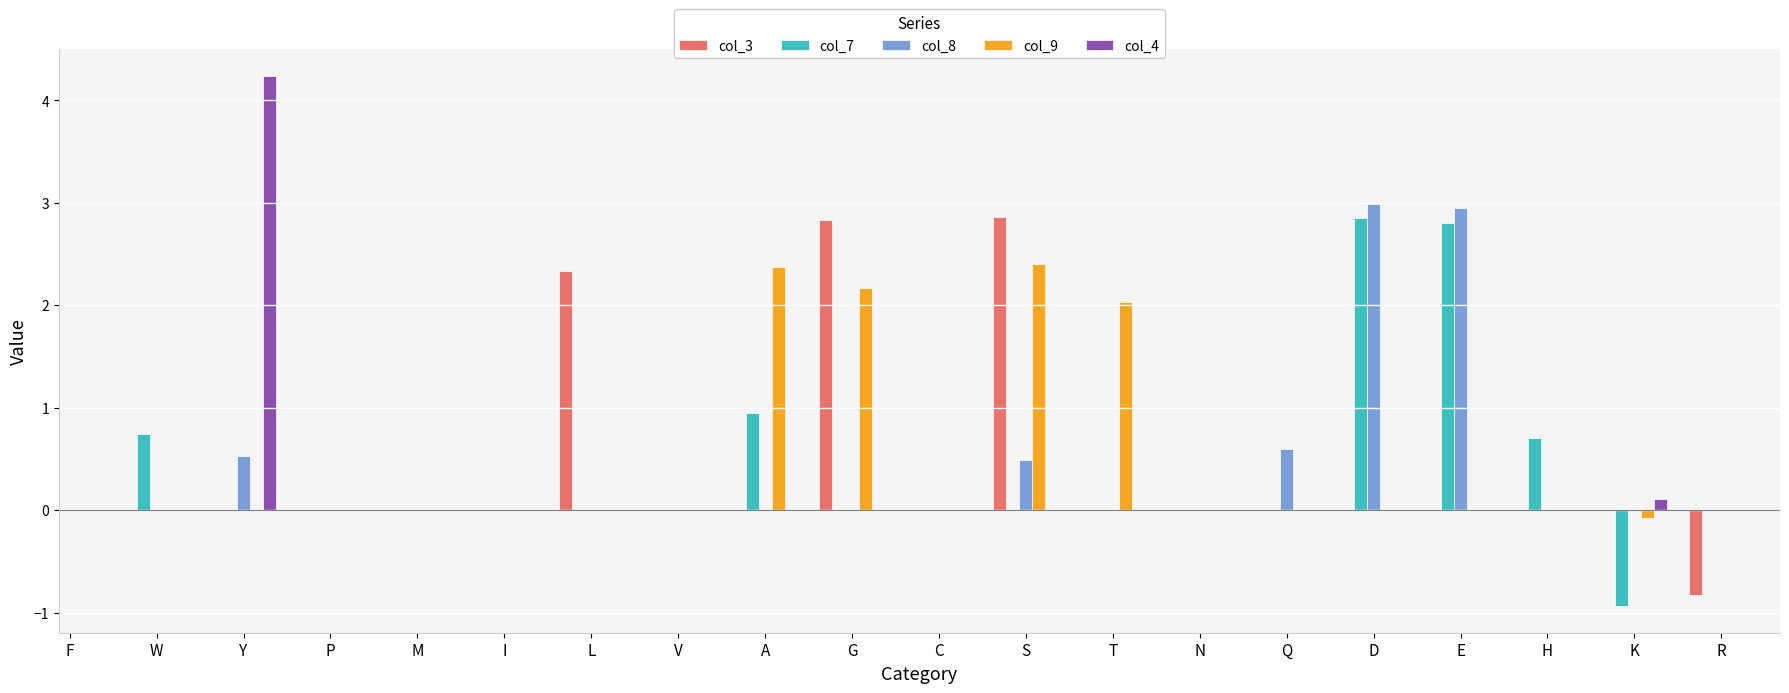

Count the number of data series in this chart.

5